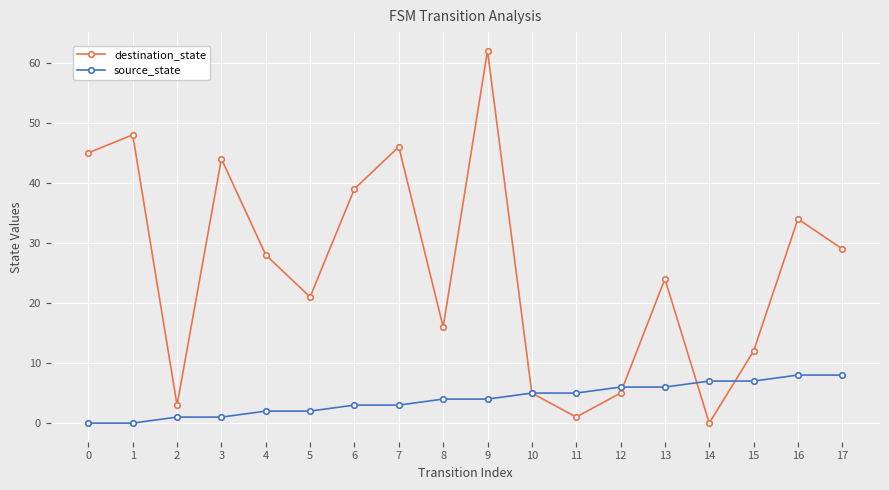

What is the average value of the source_state series?

4